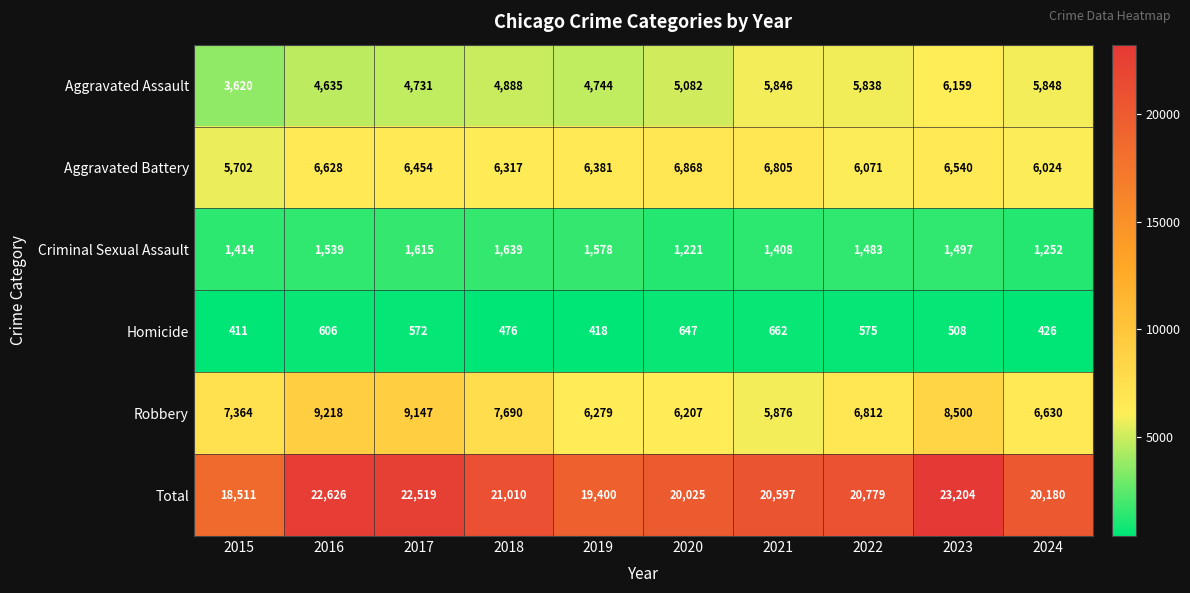

What is the average value of the Aggravated Battery series?

6379